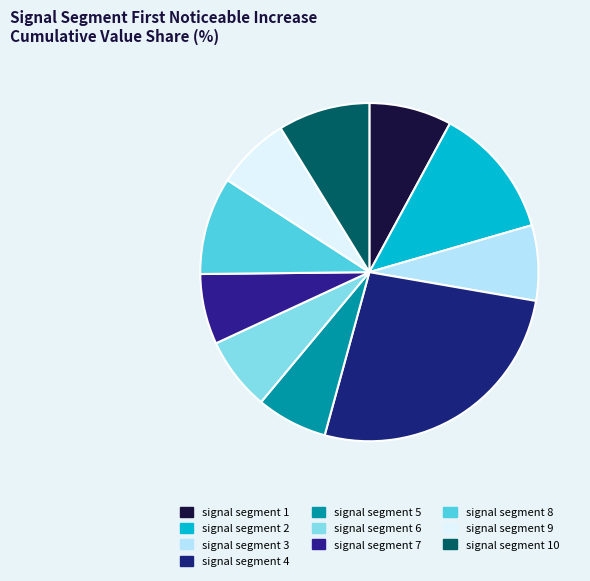

Which slice is the smallest?

signal segment 7